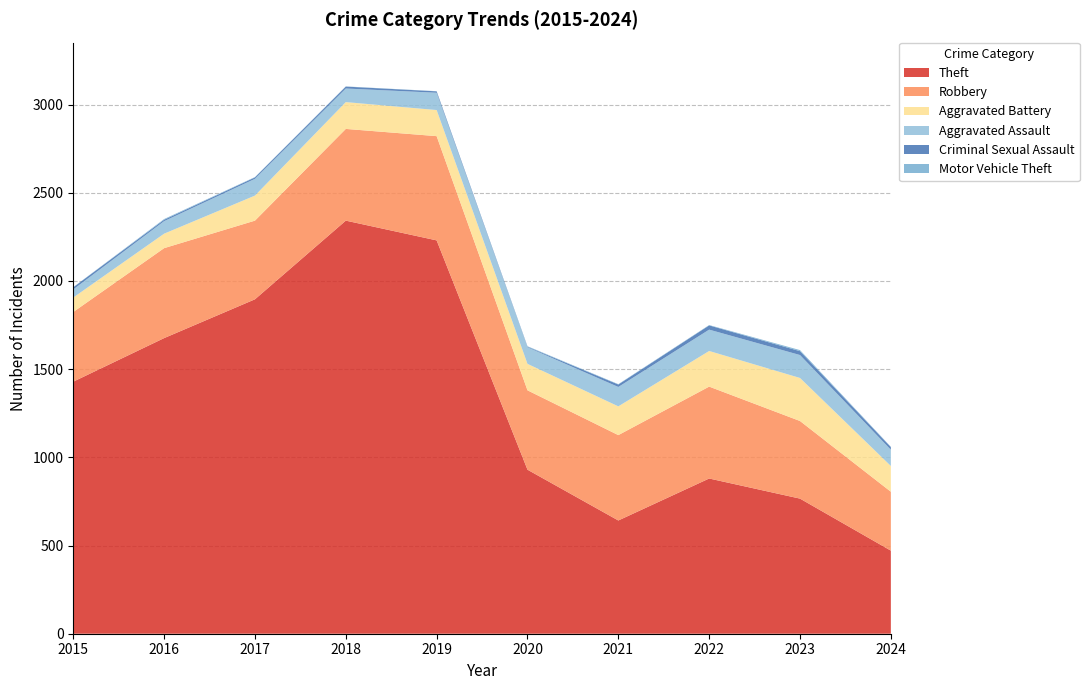

Reading left to right, transcribe all the data shown in this chart.

Theft: 1429	1676	1896	2342	2230	930	642	880	766	471
Robbery: 395	510	446	520	591	450	484	521	440	334
Aggravated Battery: 82	82	142	152	148	150	163	202	244	146
Aggravated Assault: 46	71	95	77	98	94	110	121	130	92
Criminal Sexual Assault: 12	8	8	11	8	3	14	24	22	15
Motor Vehicle Theft: 1	4	2	1	1	3	2	2	6	2